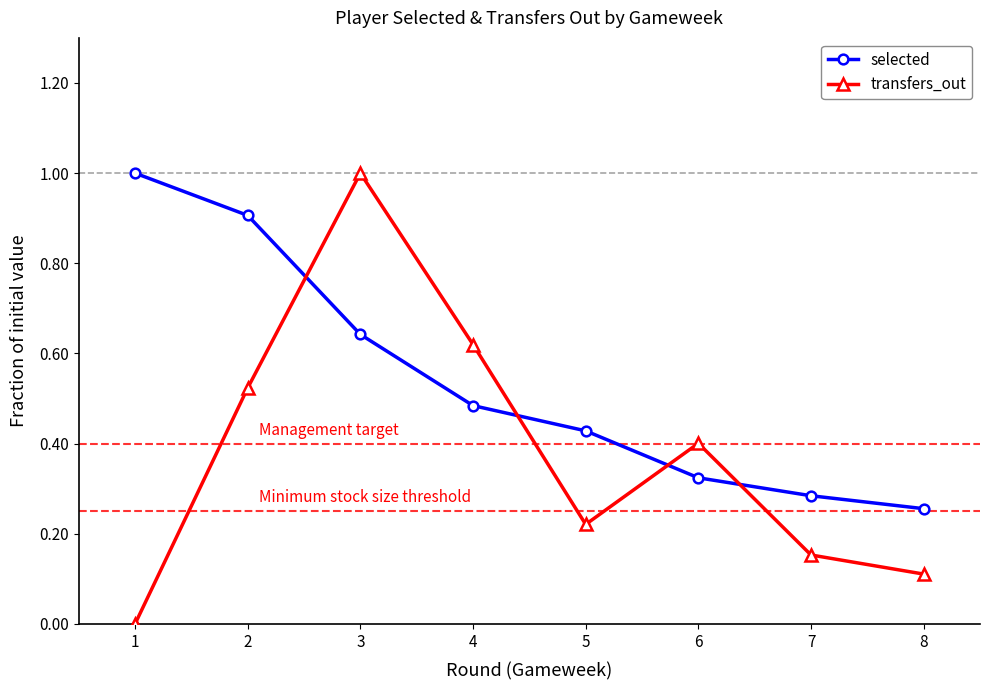

What is the greatest value displayed?

1.0